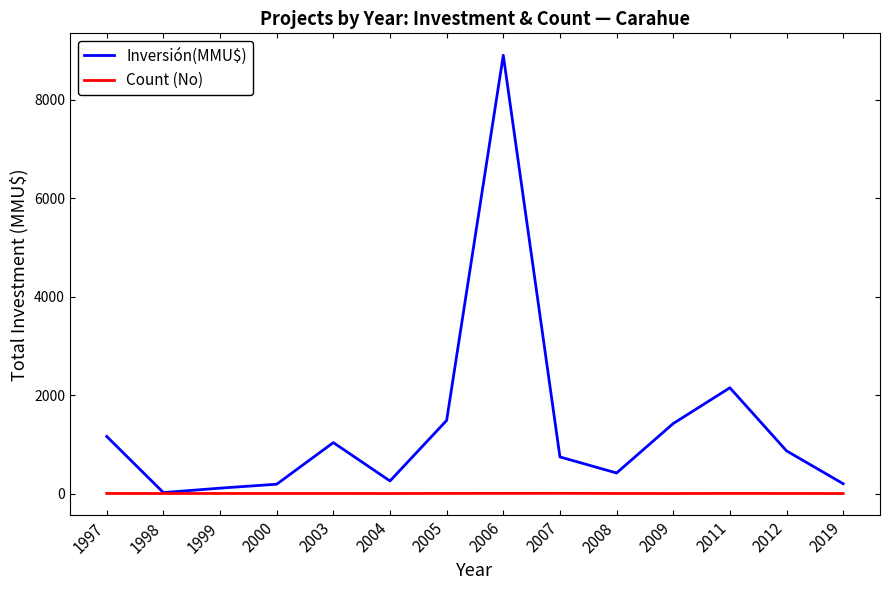

What are all the series names shown in the legend?

Inversión(MMU$), Count (No)